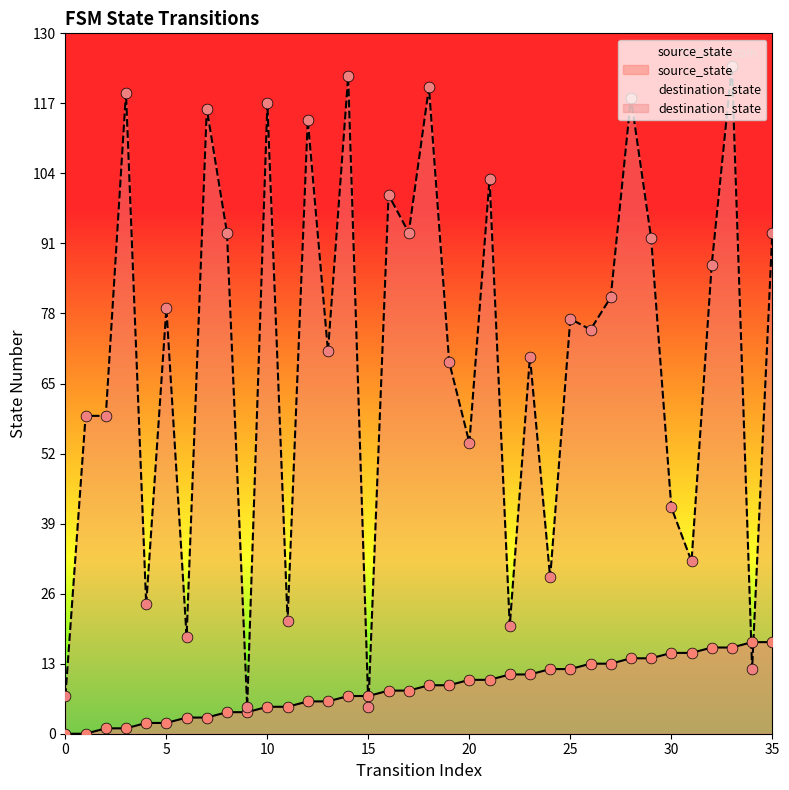

Which series has the widest spread of Y values?

destination_state